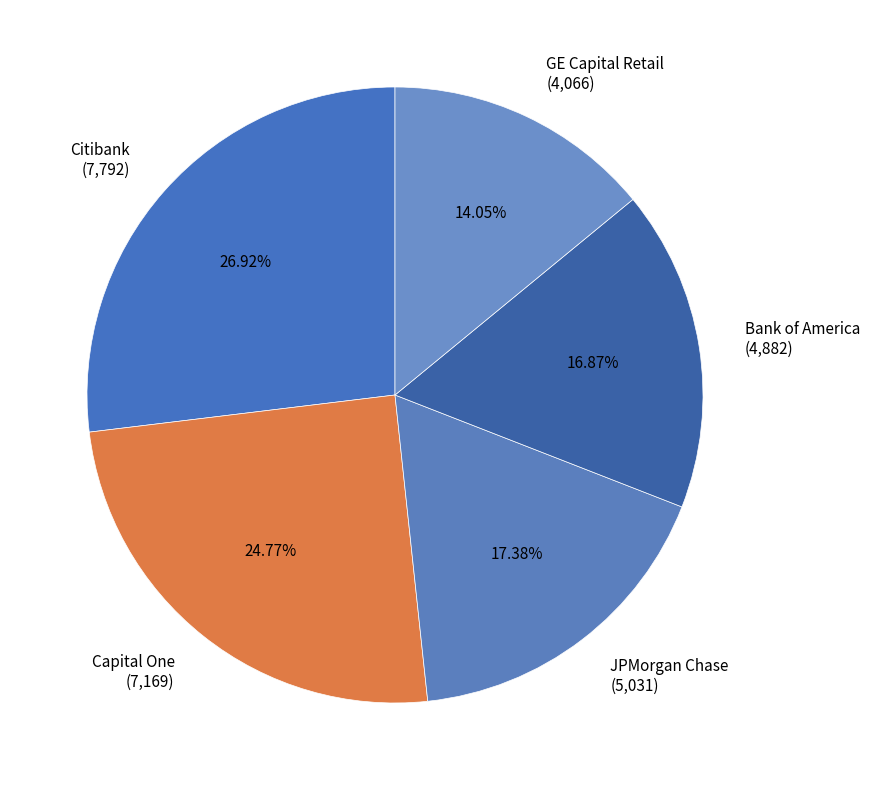

Is it true that Bank of America is 17% of the pie?

True